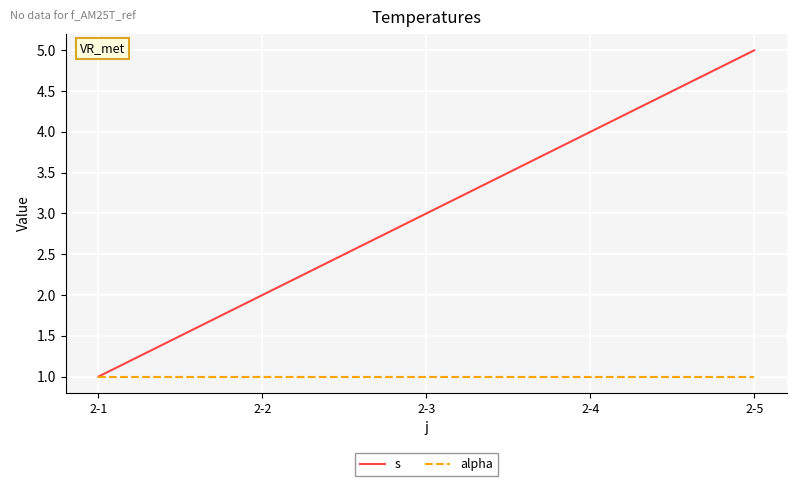

How many values in the s series are below 3?

2